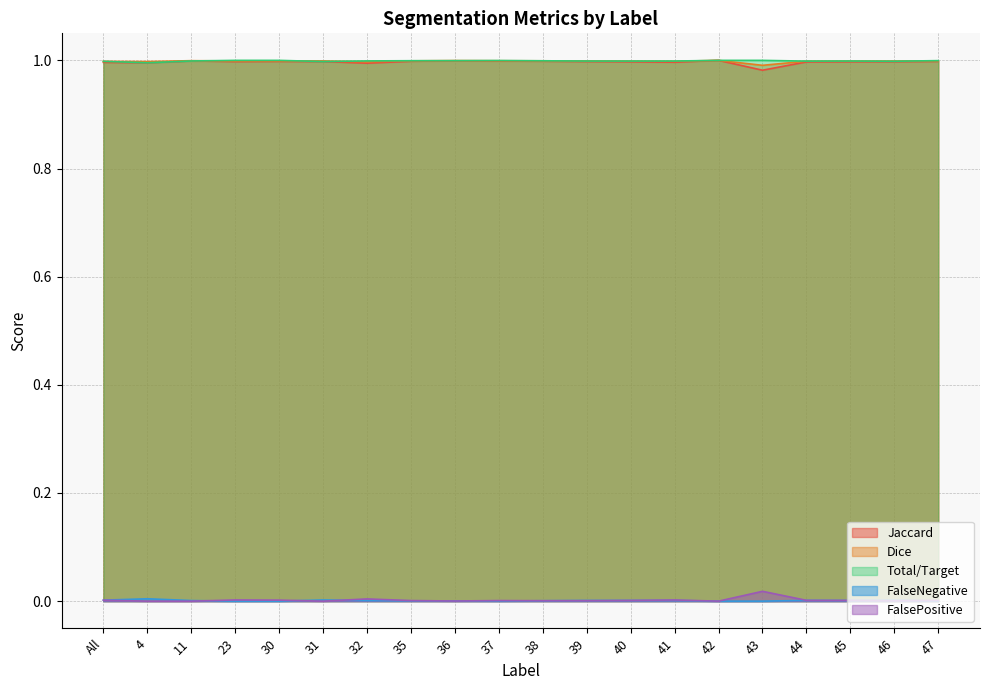

Which series changed the most between All and 31?

FalsePositive